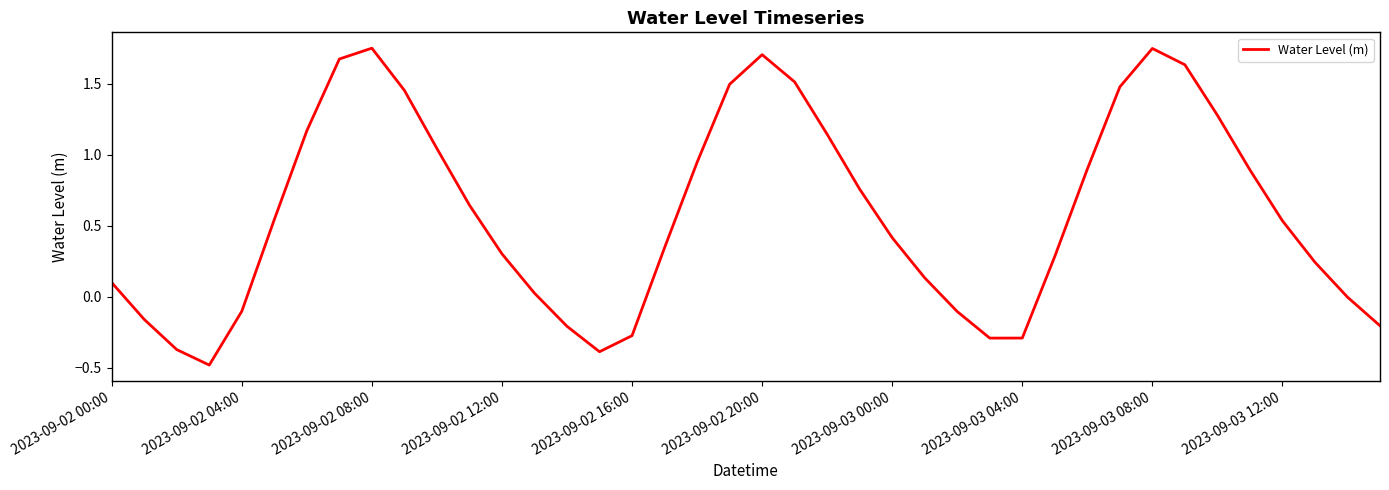

What is the difference between the maximum and minimum values?

2.2